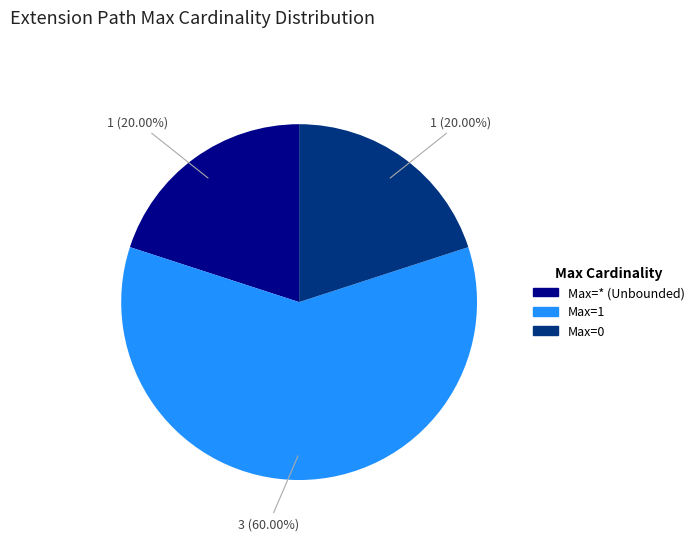

Does any single category account for the majority?

Yes